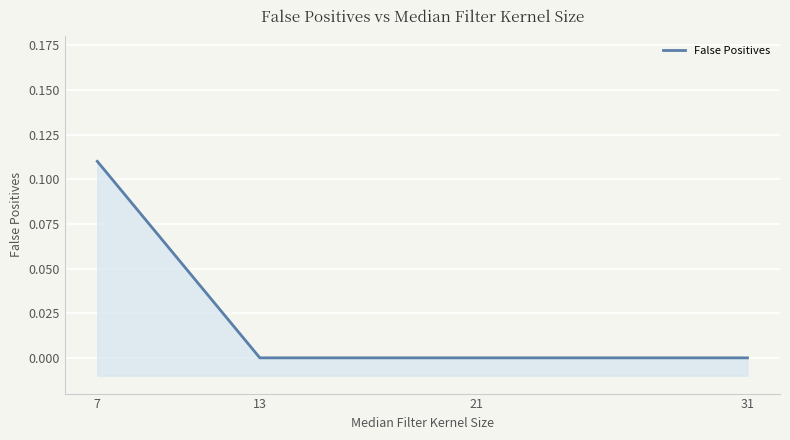

The chart shows a value of 0.0 at 31. True or false?

True